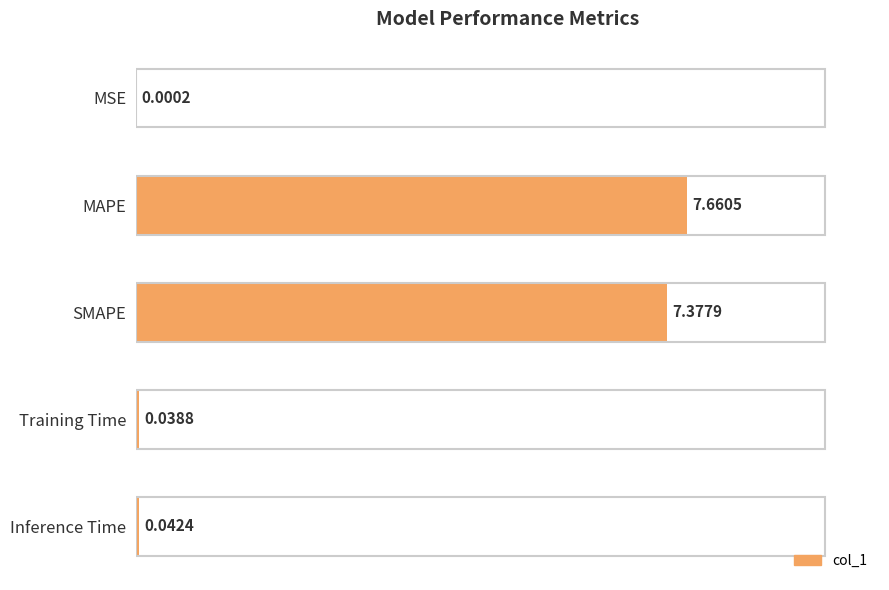

What is the sum of all values?

15.1